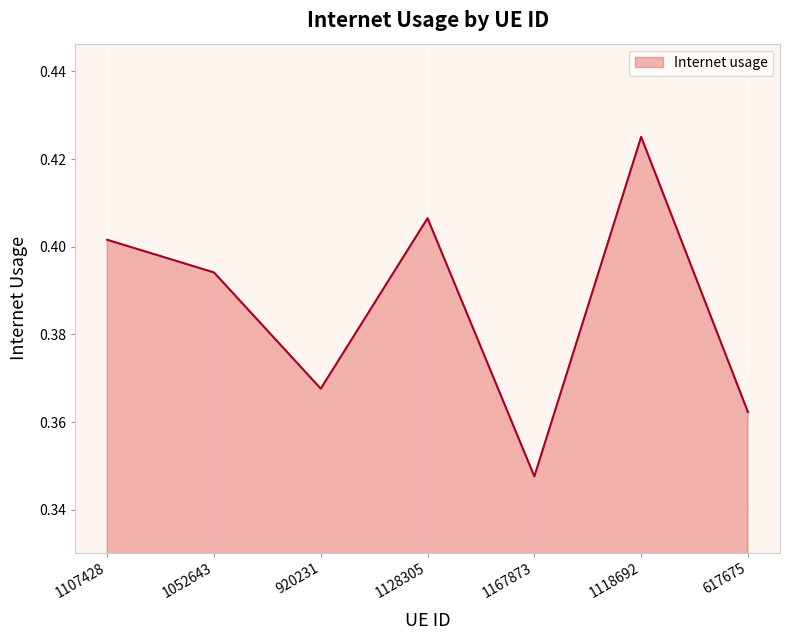

Between 1128305 and 617675, which is larger?

1128305